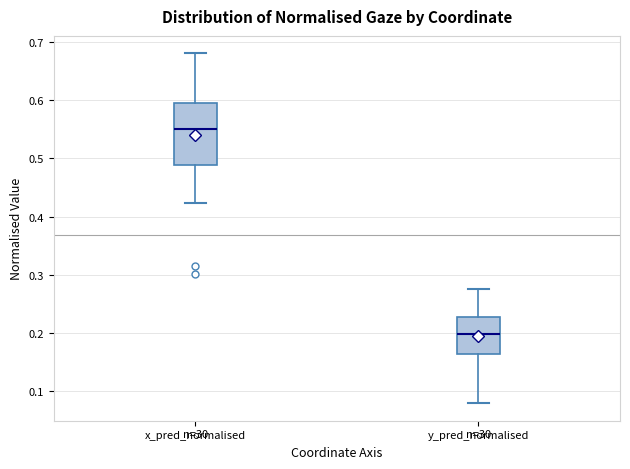

Reading left to right, read every box against the y-axis: the position of its median line, the range the box covers, and the ends of its whiskers. The values are not printed on the chart, so give them approximately, as read against the axis.

x_pred_normalised: median 0.55, box 0.49 to 0.60, whiskers 0.42 to 0.68
y_pred_normalised: median 0.20, box 0.16 to 0.23, whiskers 0.08 to 0.28